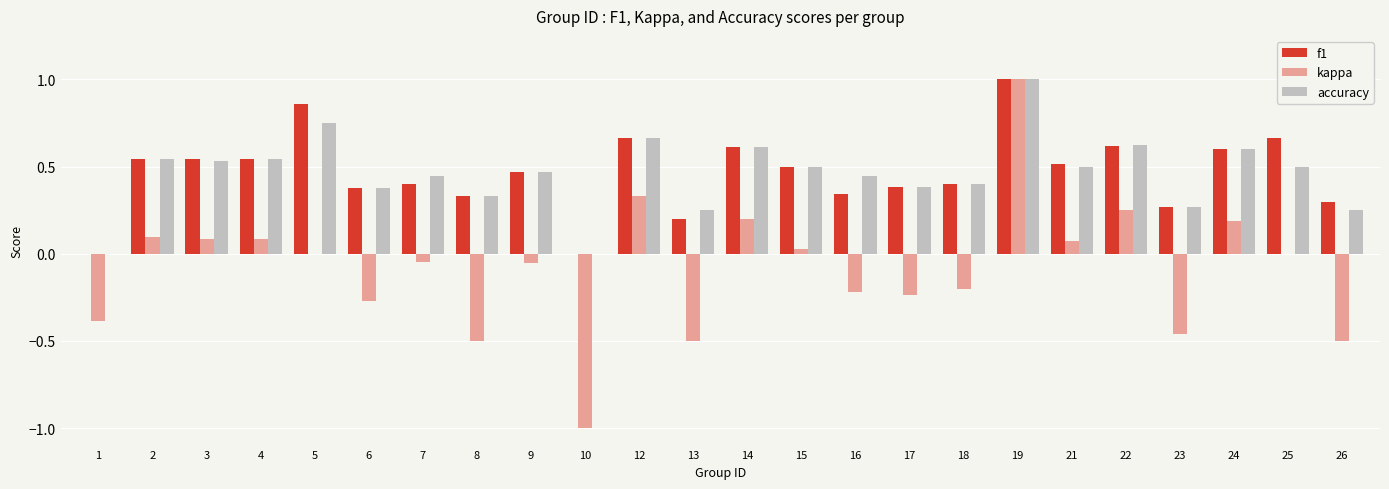

At which category is the sum across all series the highest?

19